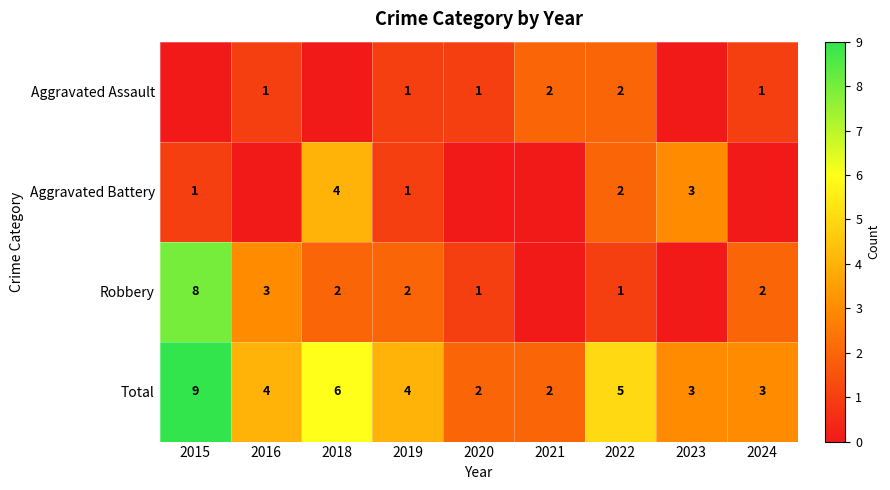

What is the sum of the Aggravated Battery values at 2018 and 2019?

5